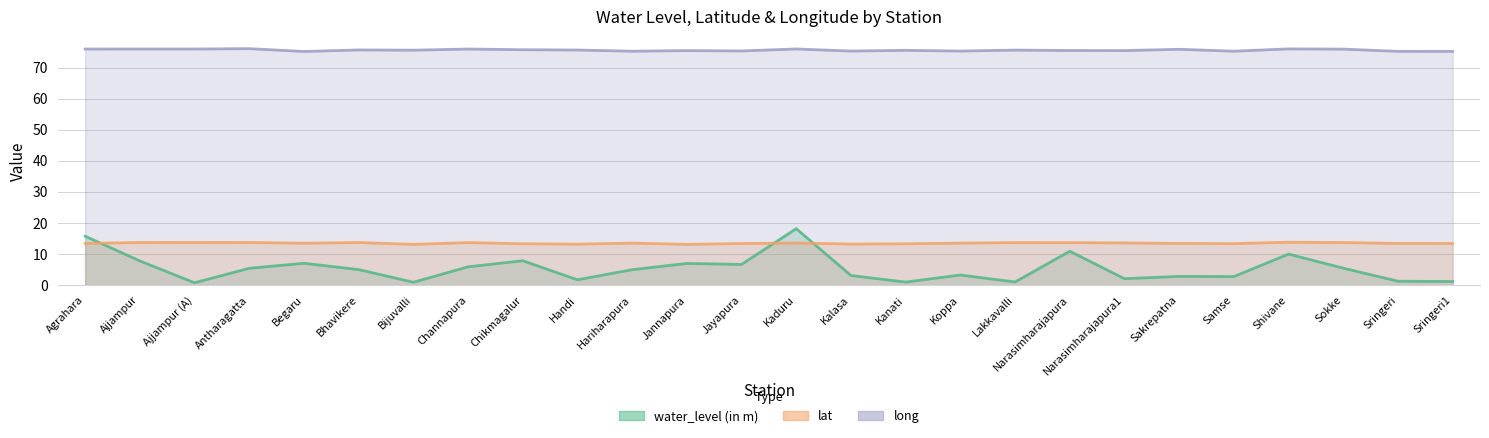

At which category is the sum across all series the highest?

Kaduru